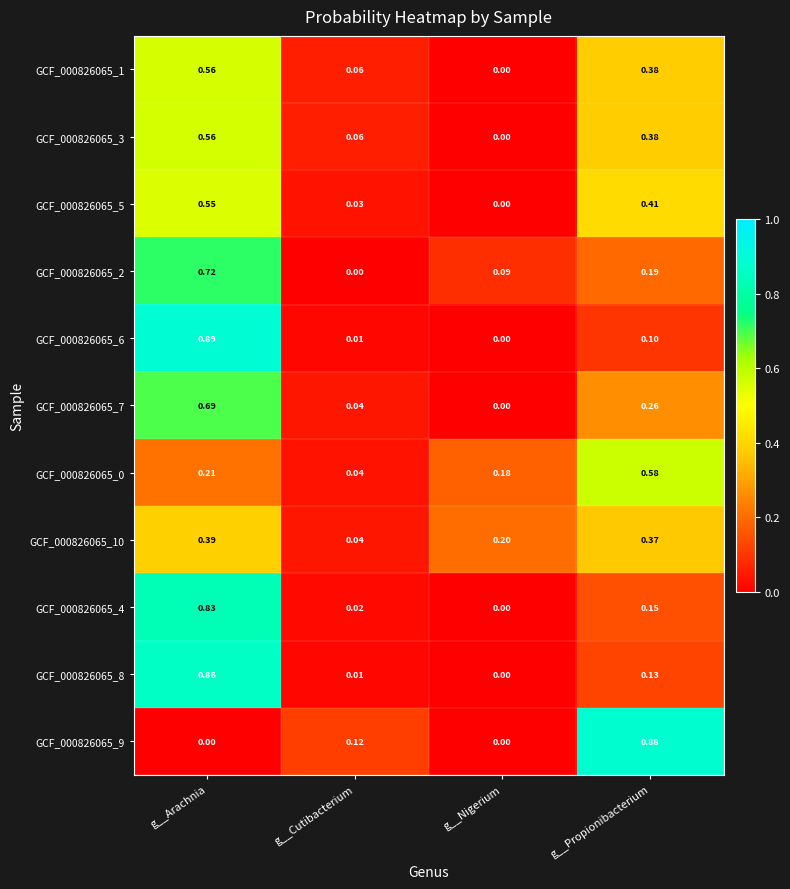

At which label is GCF_000826065_2 closest to 0?

g__Cutibacterium